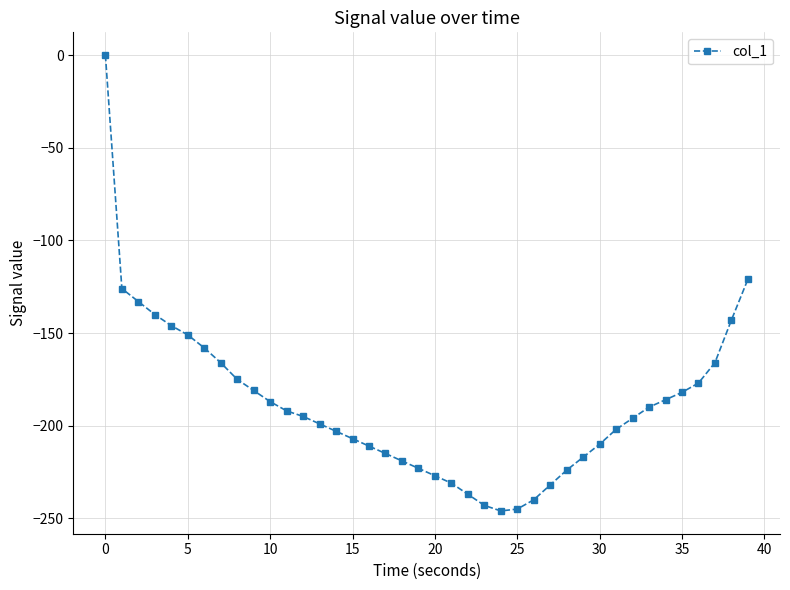

What is the average value?

-189